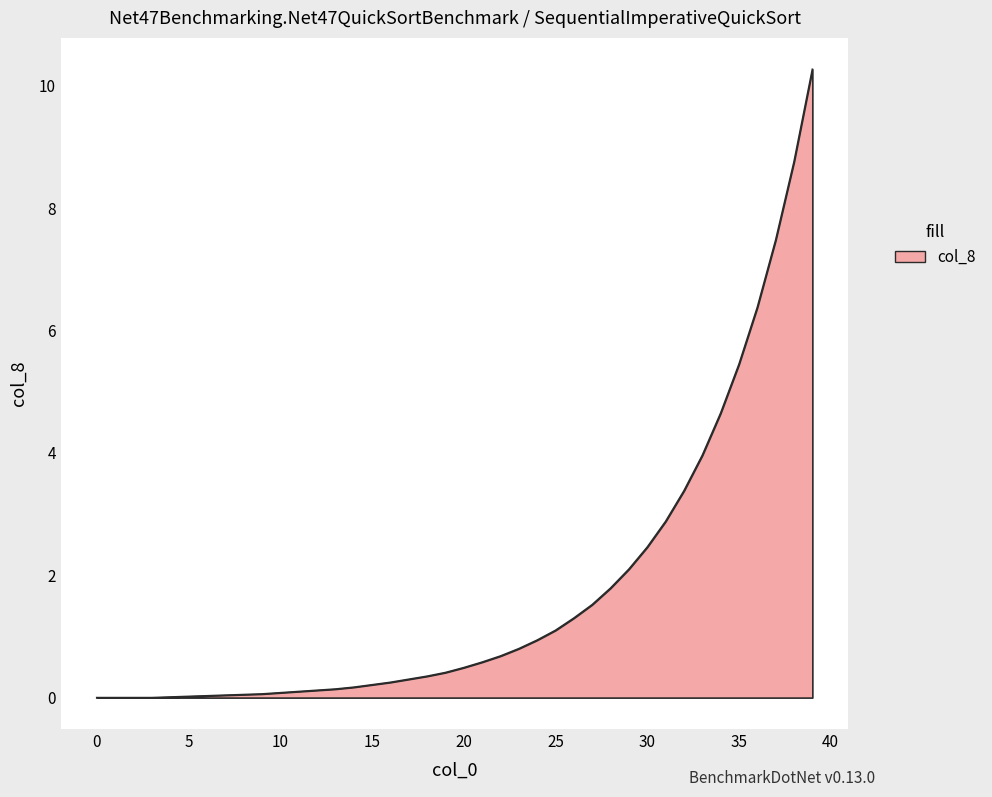

What is the difference between the maximum and minimum values?

10.3